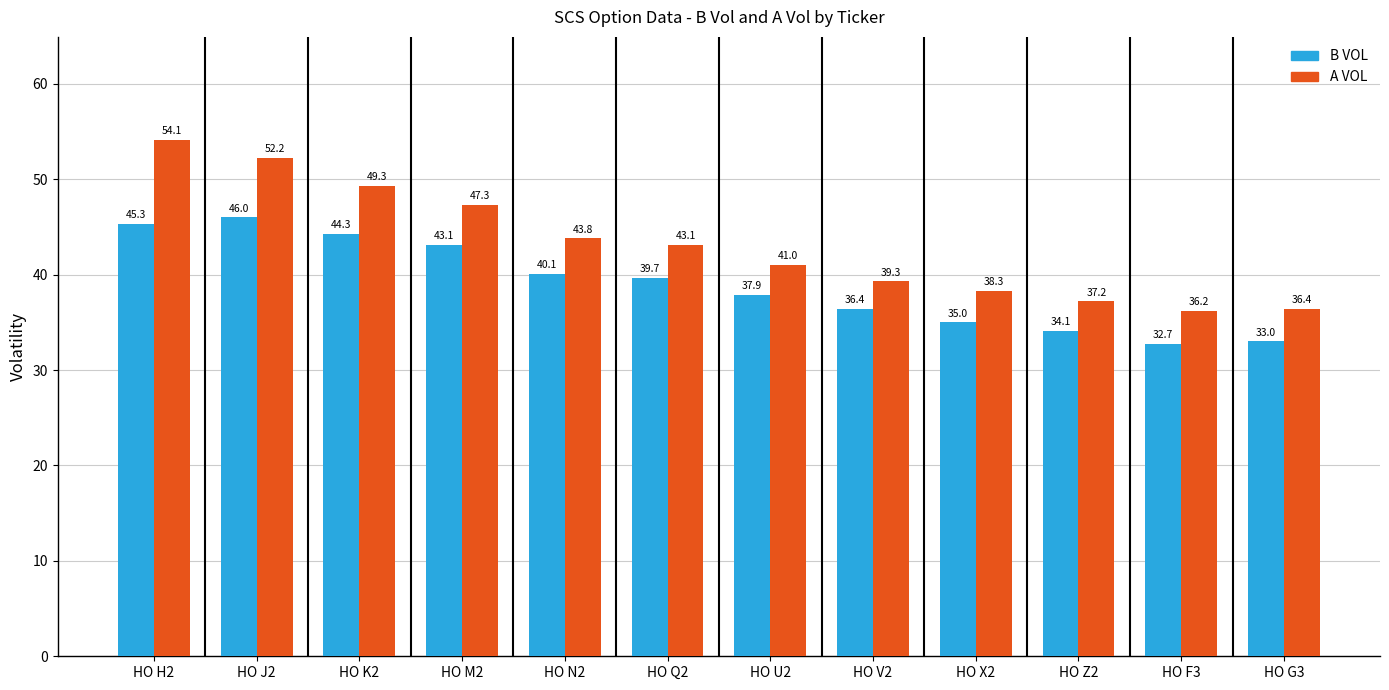

Reading left to right, extract all data points from this chart.

B VOL: HO H2=45.3	HO J2=46.0	HO K2=44.3	HO M2=43.1	HO N2=40.1	HO Q2=39.7	HO U2=37.9	HO V2=36.4	HO X2=35.0	HO Z2=34.1	HO F3=32.7	HO G3=33.0
A VOL: HO H2=54.1	HO J2=52.2	HO K2=49.3	HO M2=47.3	HO N2=43.8	HO Q2=43.1	HO U2=41.0	HO V2=39.3	HO X2=38.3	HO Z2=37.2	HO F3=36.2	HO G3=36.4